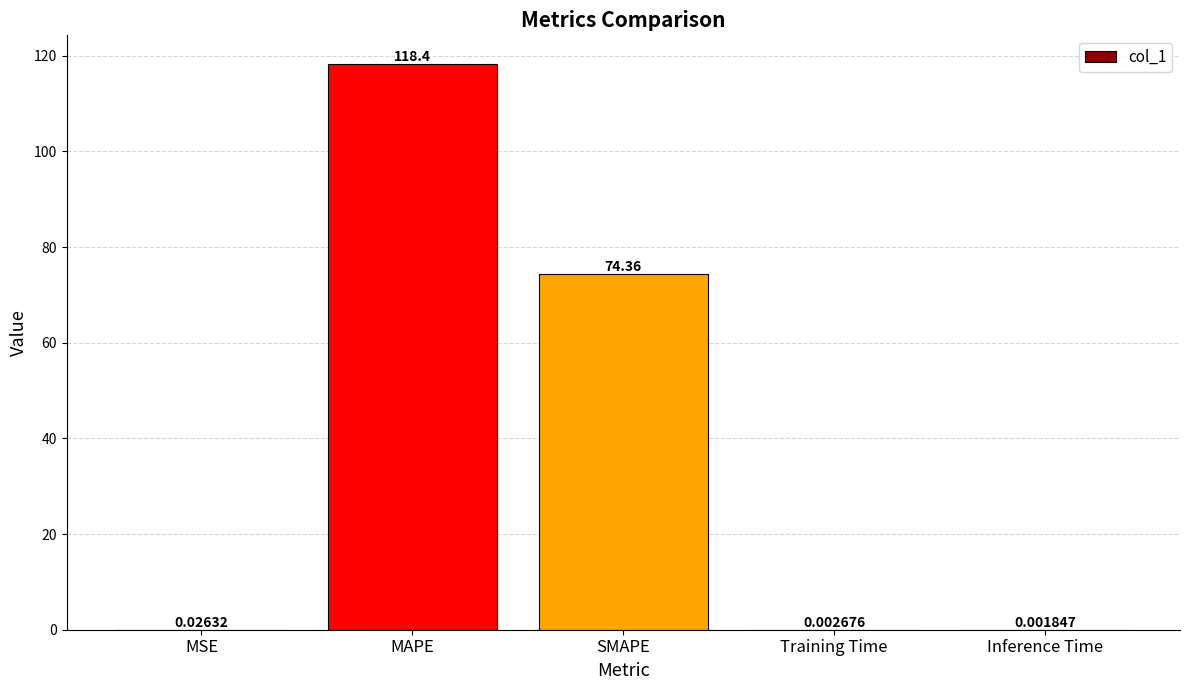

Which has a higher value, SMAPE or Inference Time?

SMAPE